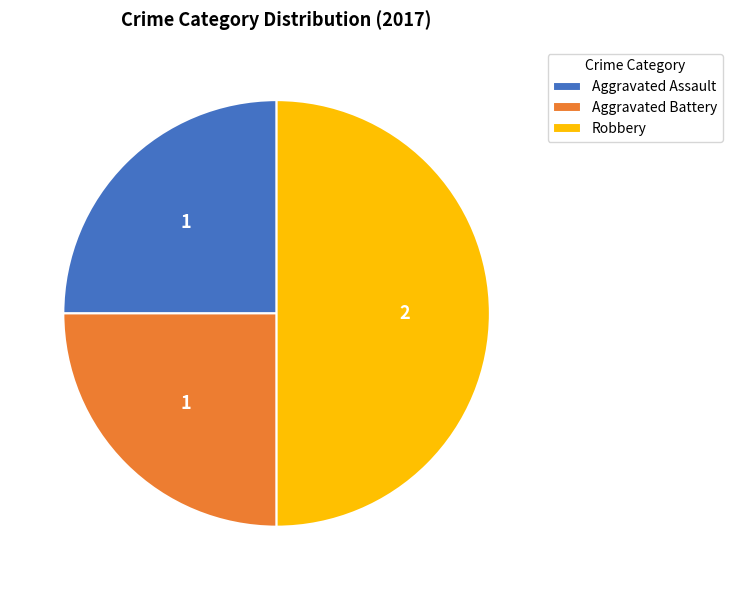

Is the sum of Robbery and Aggravated Assault greater than half?

Yes